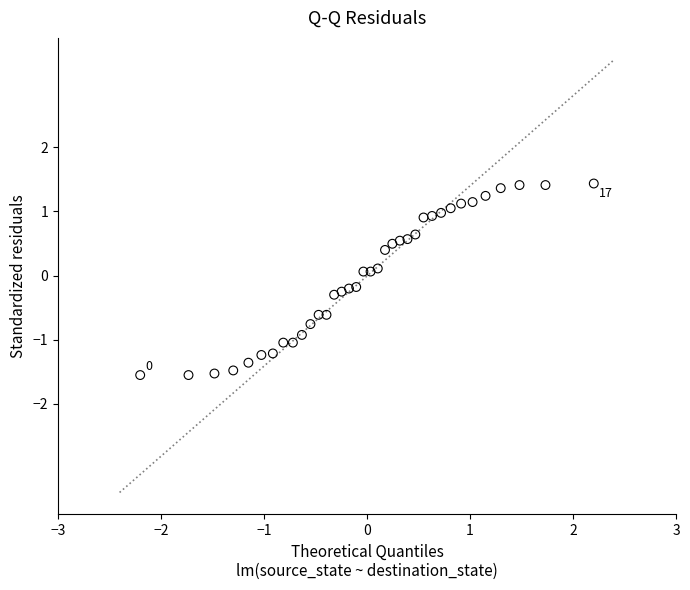

What is the range of X values (max minus min)?

4.4